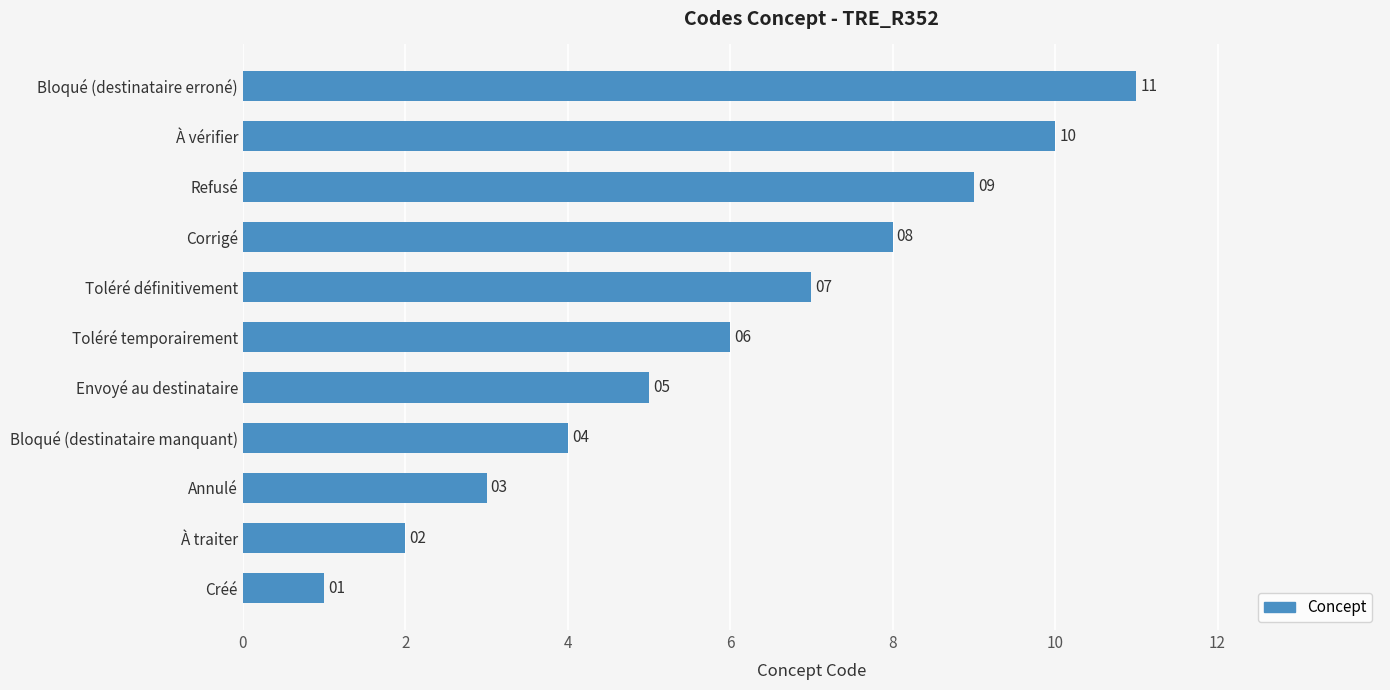

List the labels in order of value, smallest first.

Créé, À traiter, Annulé, Bloqué (destinataire manquant), Envoyé au destinataire, Toléré temporairement, Toléré définitivement, Corrigé, Refusé, À vérifier, Bloqué (destinataire erroné)